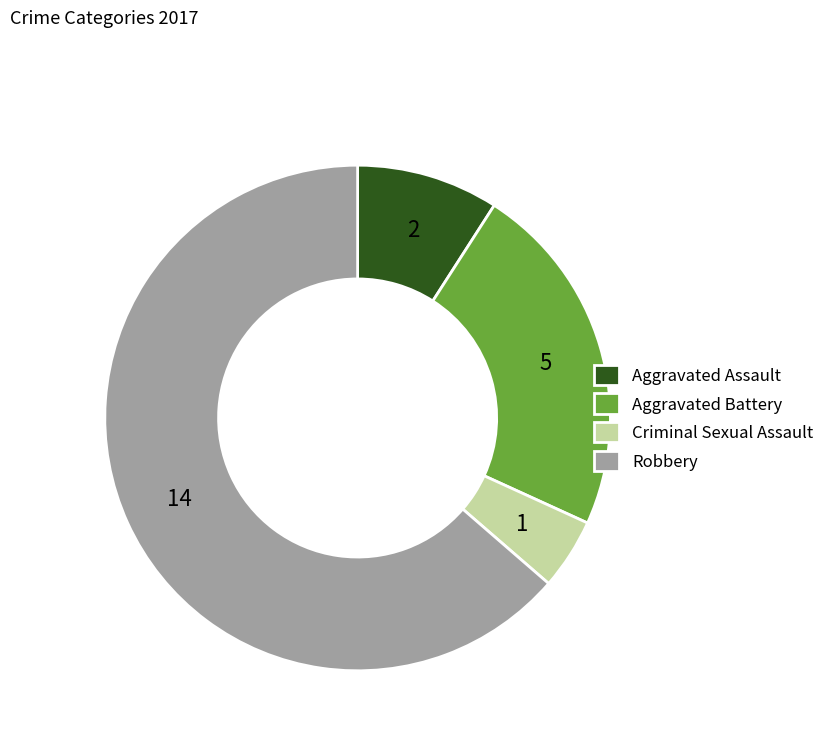

Count the number of slices in the pie.

4